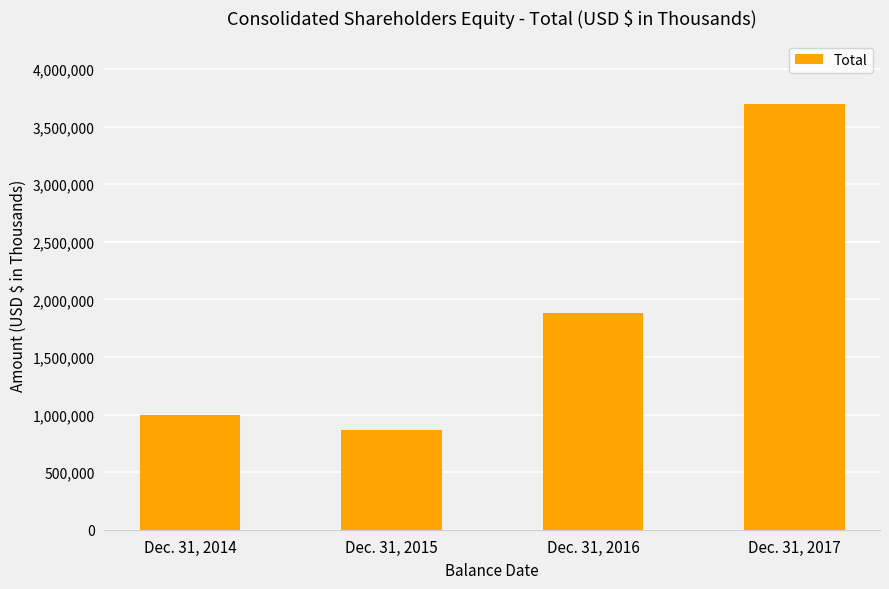

What is the value of the 4th bar from the left?

3692188